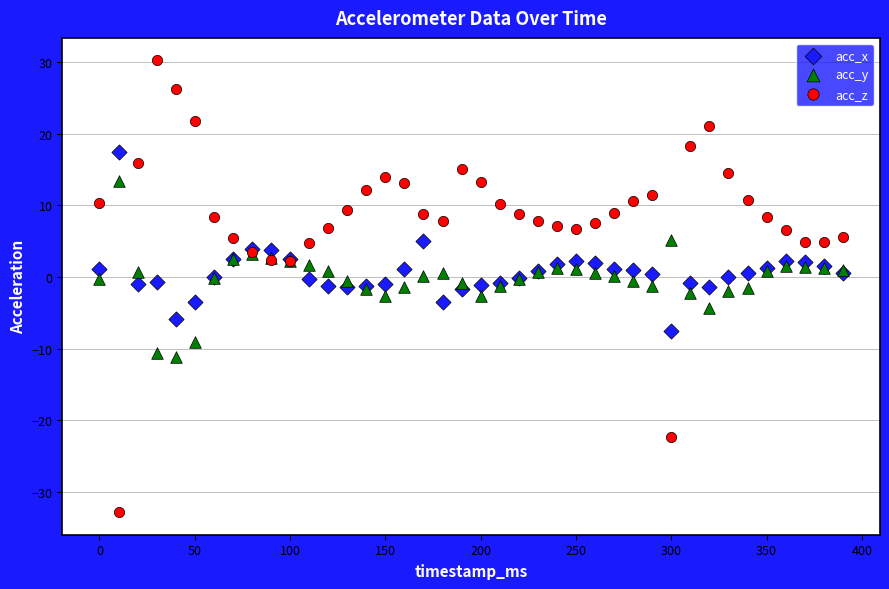

Which series has the widest spread of Y values?

acc_z